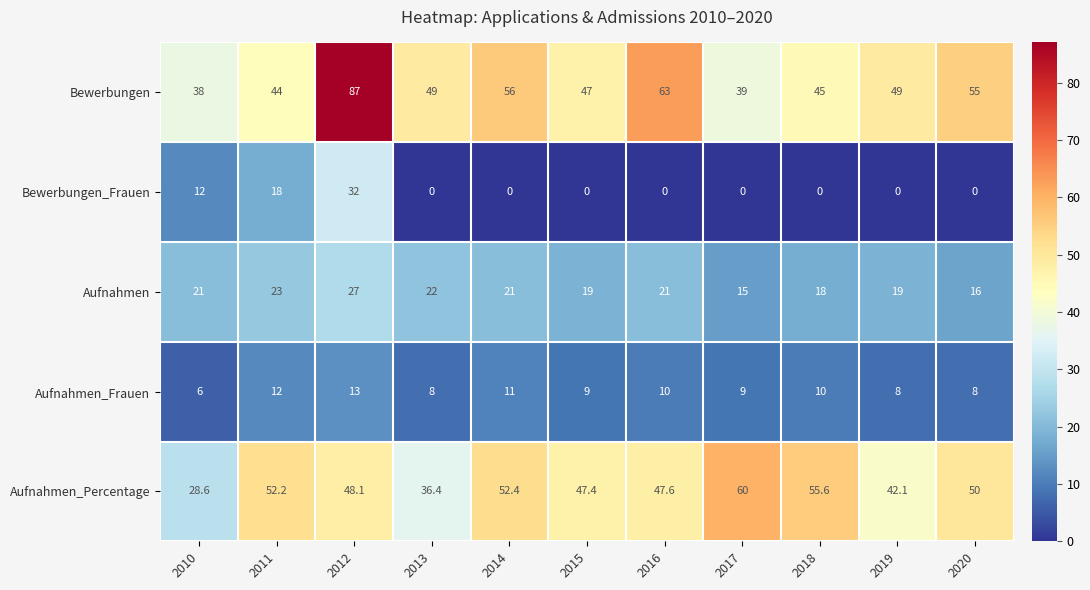

True or false: Bewerbungen has a value of 87.0 at 2012.

True